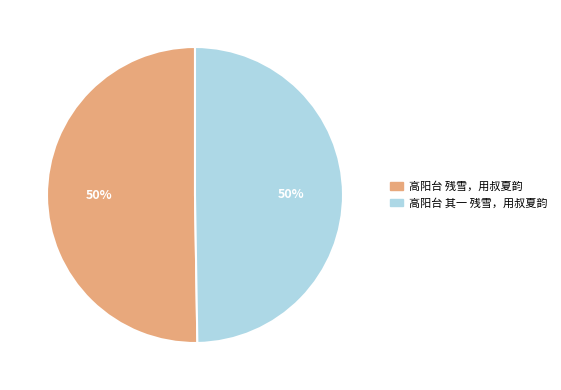

How many slices are in this pie chart?

2